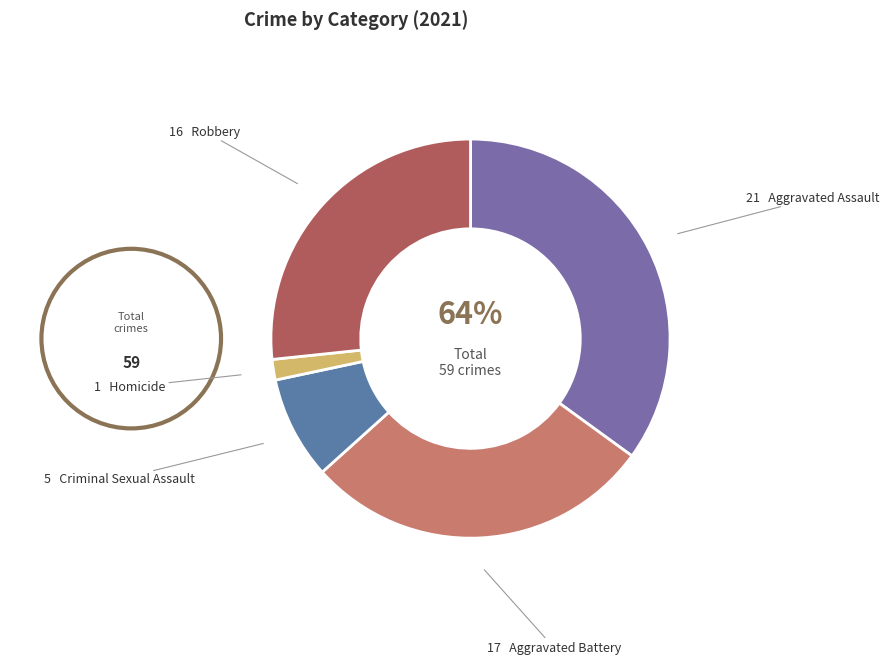

To the nearest percent, what is the difference between the largest and smallest slice percentages?

33%